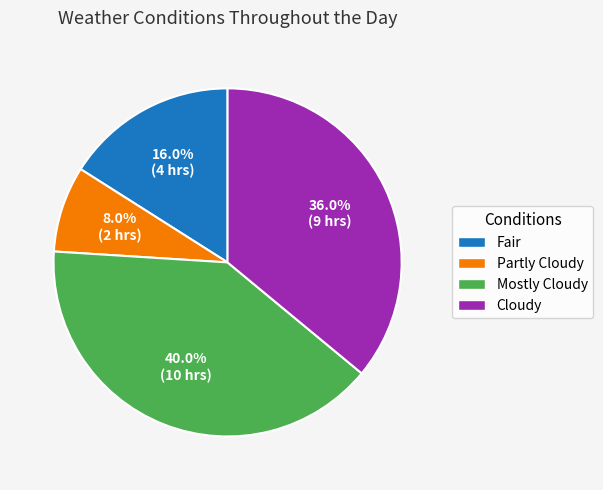

What is the smallest slice in the pie chart?

Partly Cloudy